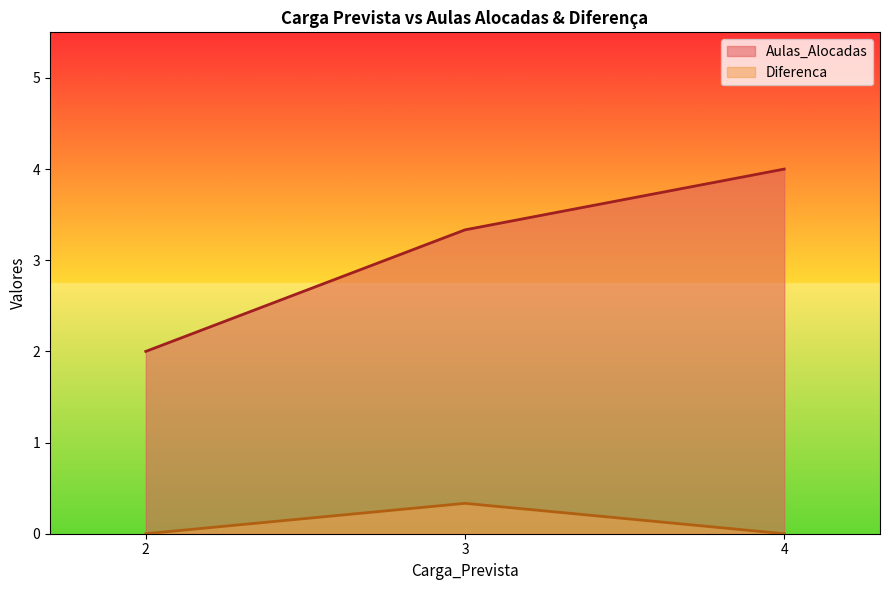

What is the total value across all series at 3?

3.7